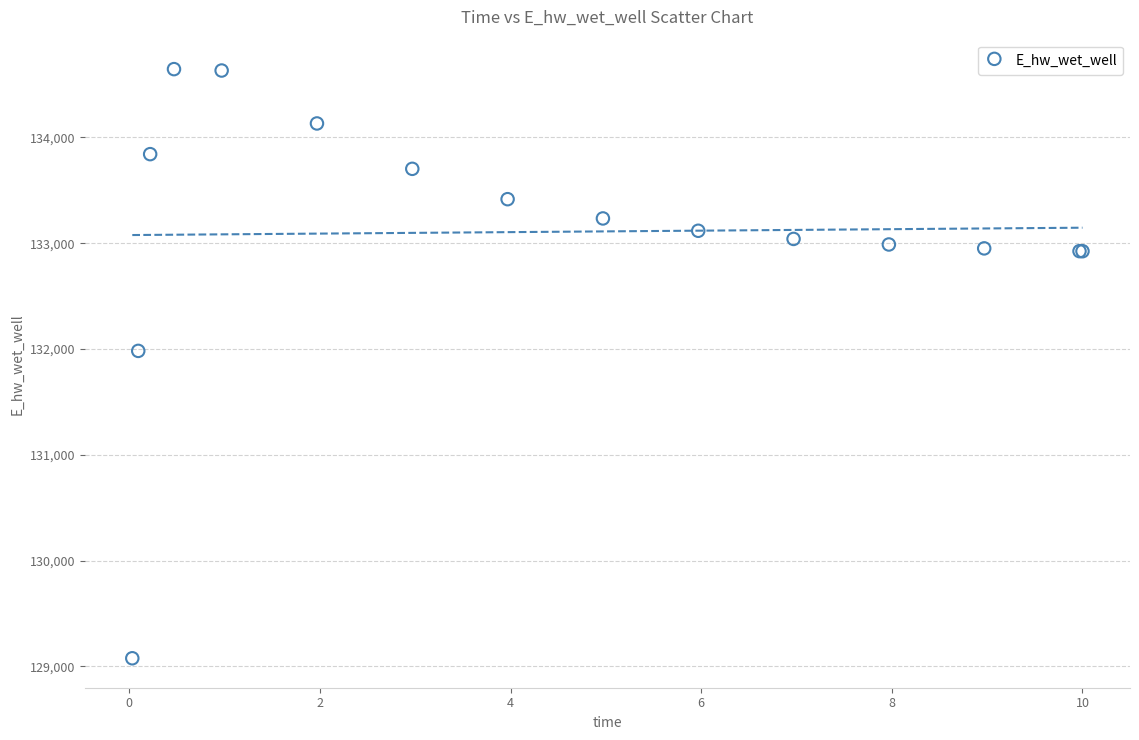

What Y value in the scatter plot is closest to 131861?

131982.7